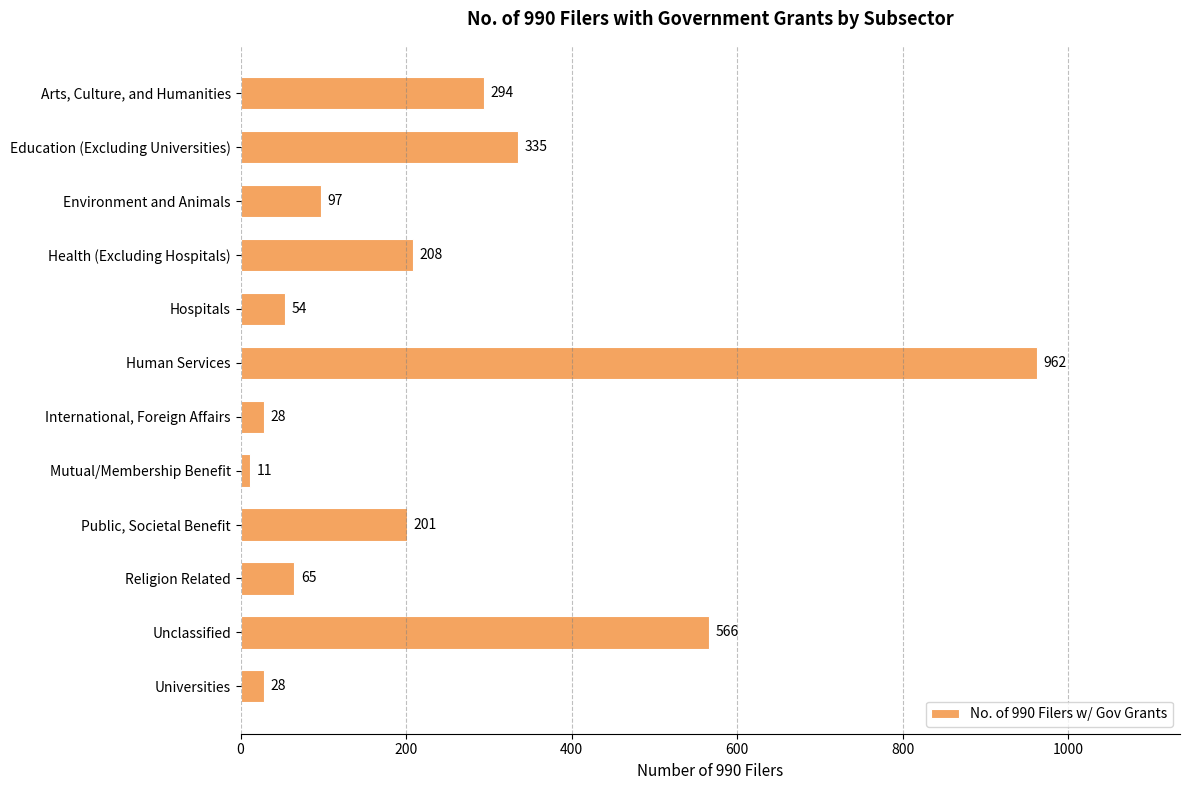

The chart shows a value of 97 at Environment and Animals. True or false?

True